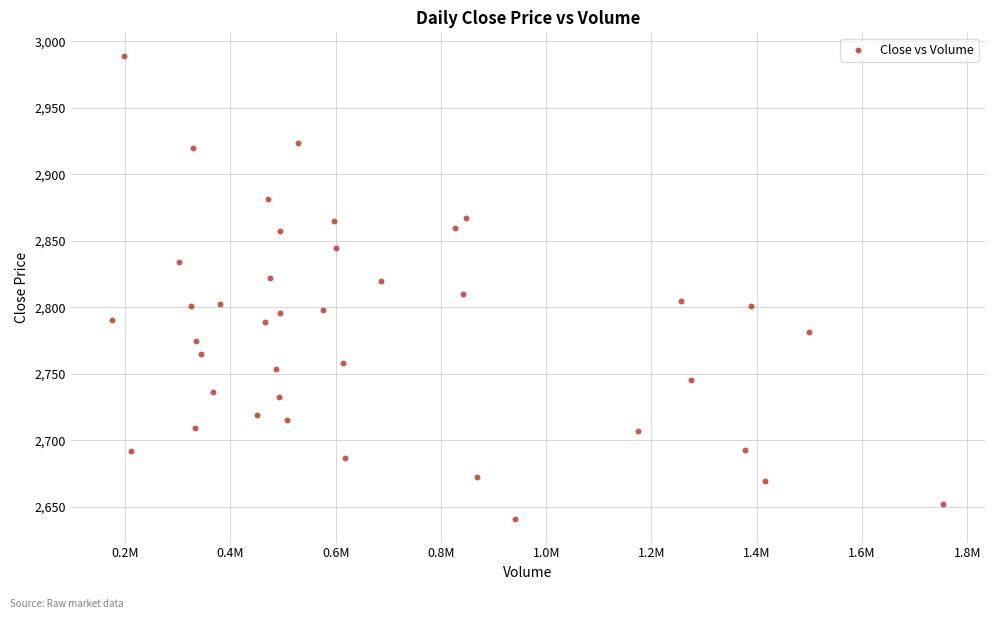

What is the range of Y values (max minus min)?

348.9